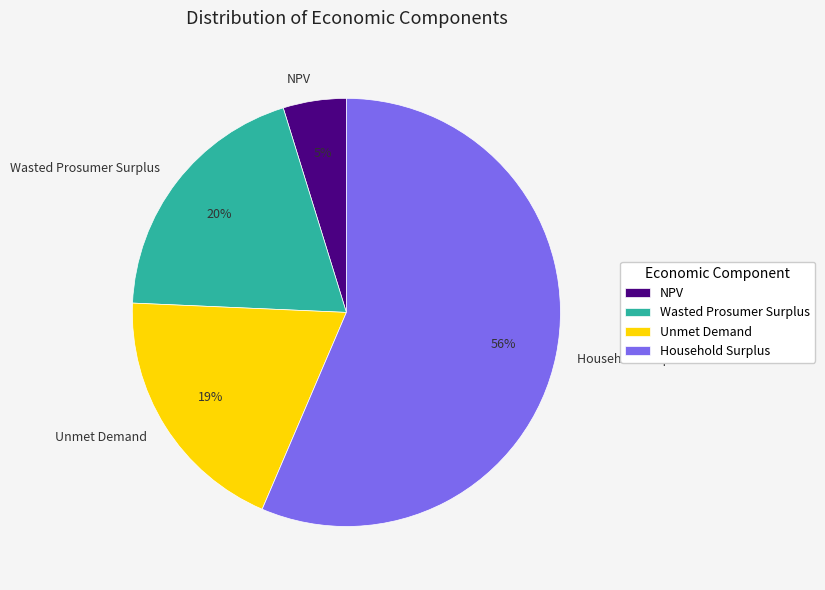

To the nearest percent, what percentage of the pie is Unmet Demand?

19%